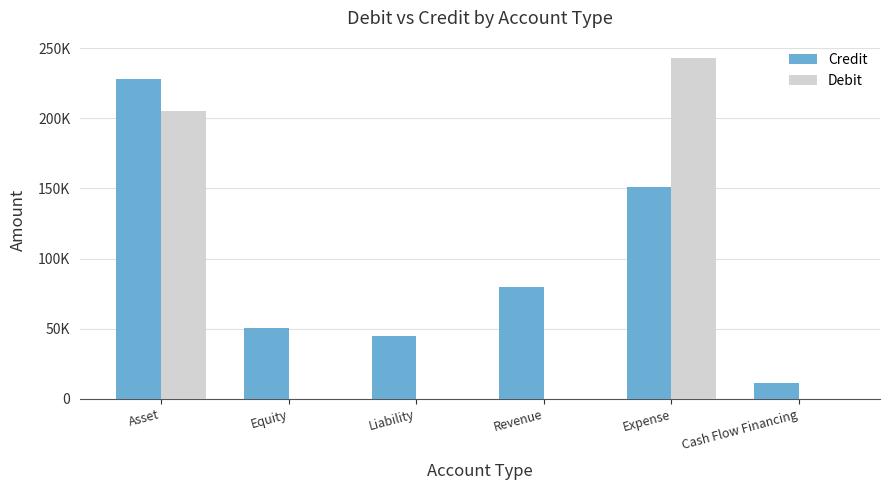

What are all the series names shown in the legend?

Credit, Debit